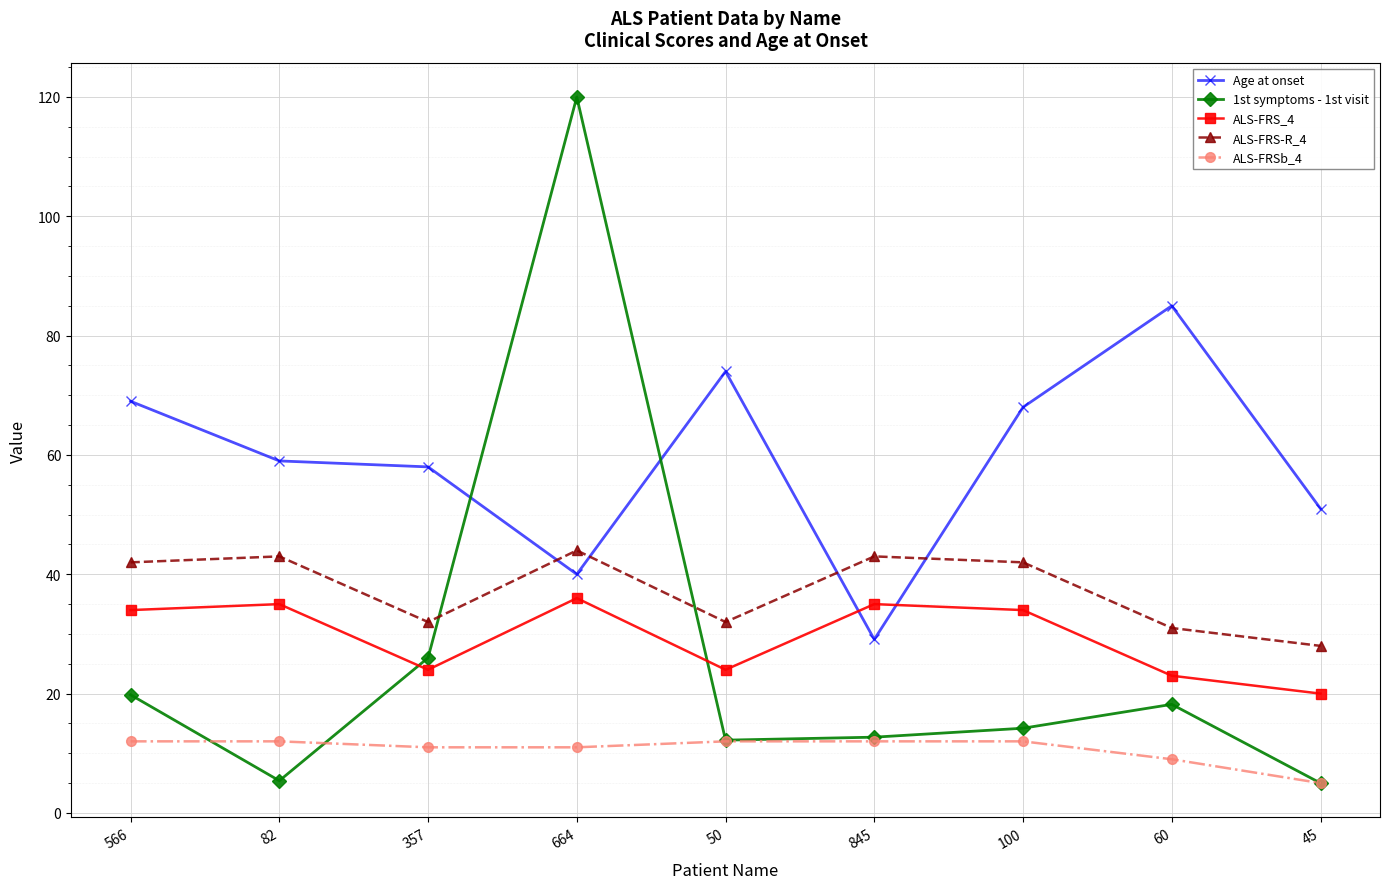

What is the value of the ALS-FRS_4 point at the 6th from the left?

35.0